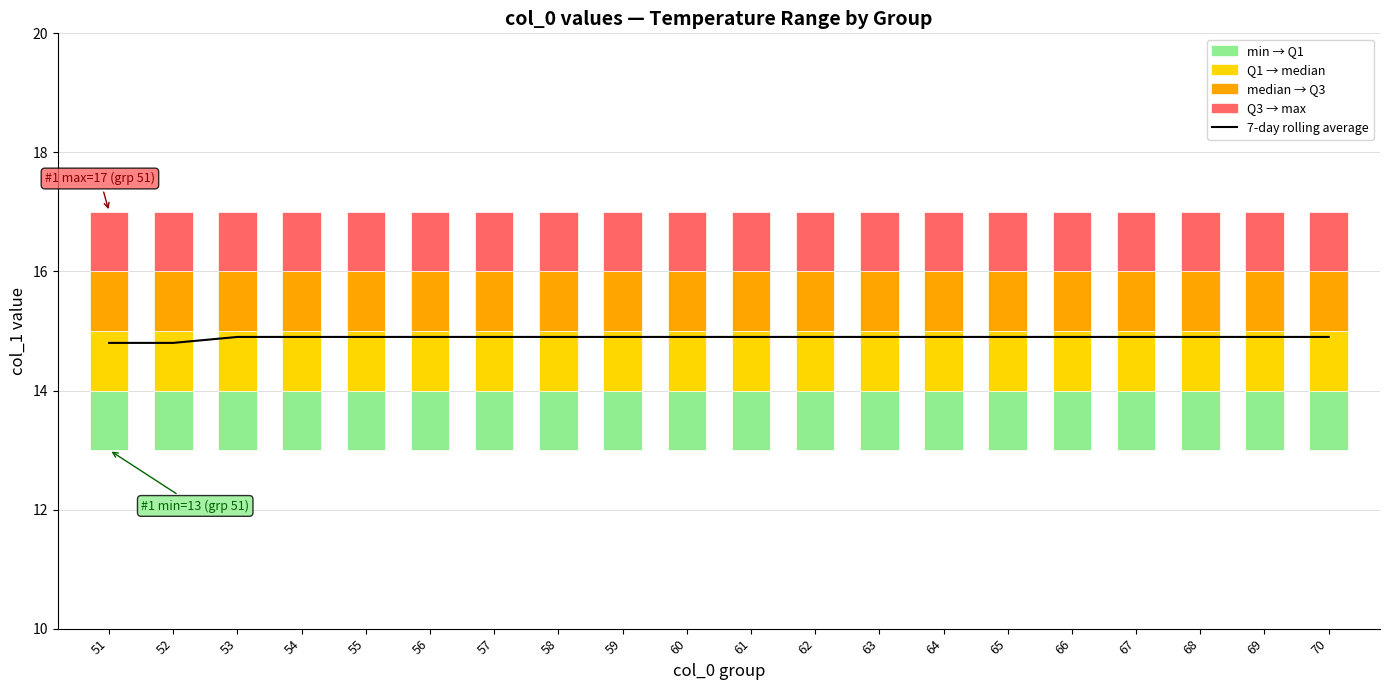

At which label is the value closest to 14?

51